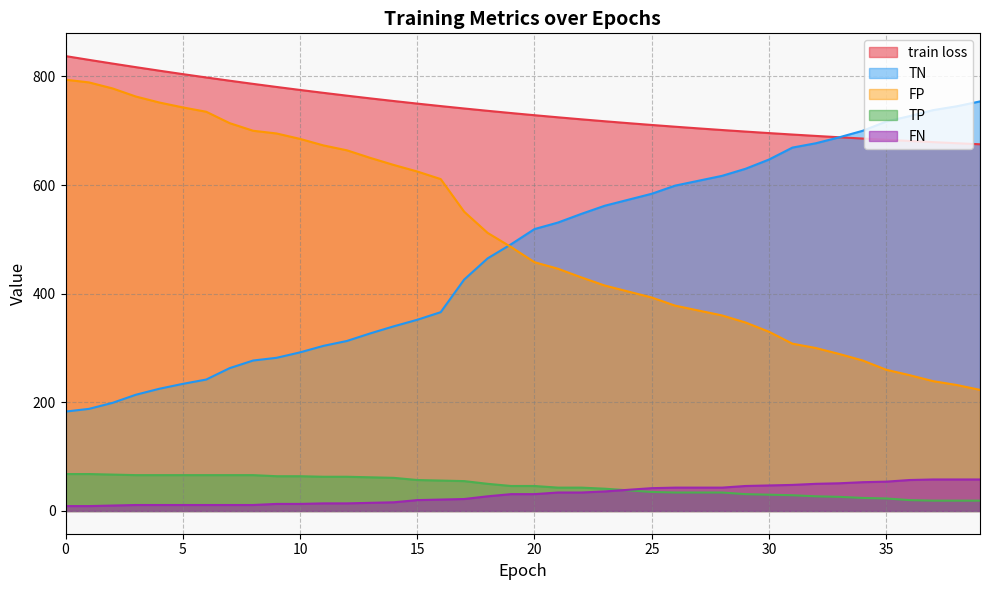

The value of FN at 5 is 11.0. True or false?

True